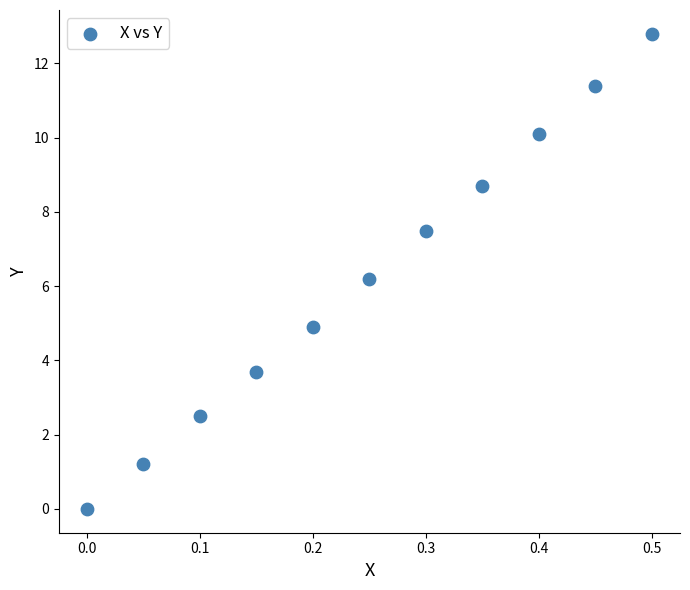

What is the average Y value?

6.3